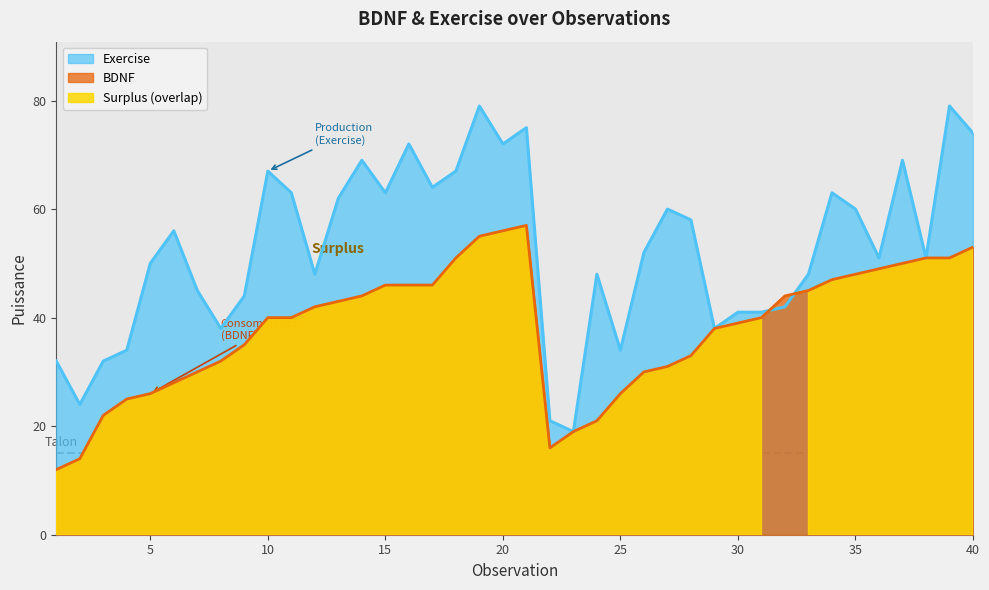

Between 21 and 5, which is larger?

21